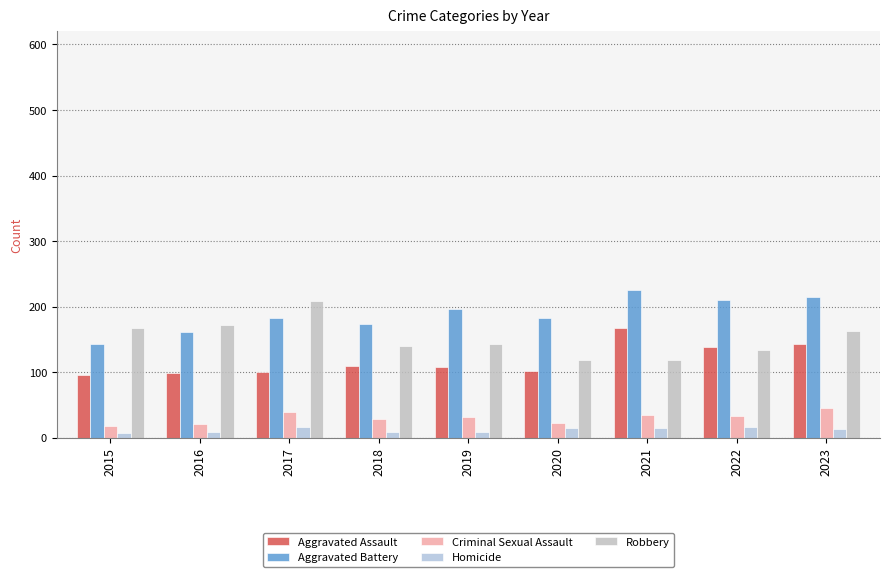

What is the difference between the maximum and second lowest values in the Aggravated Battery series?

65